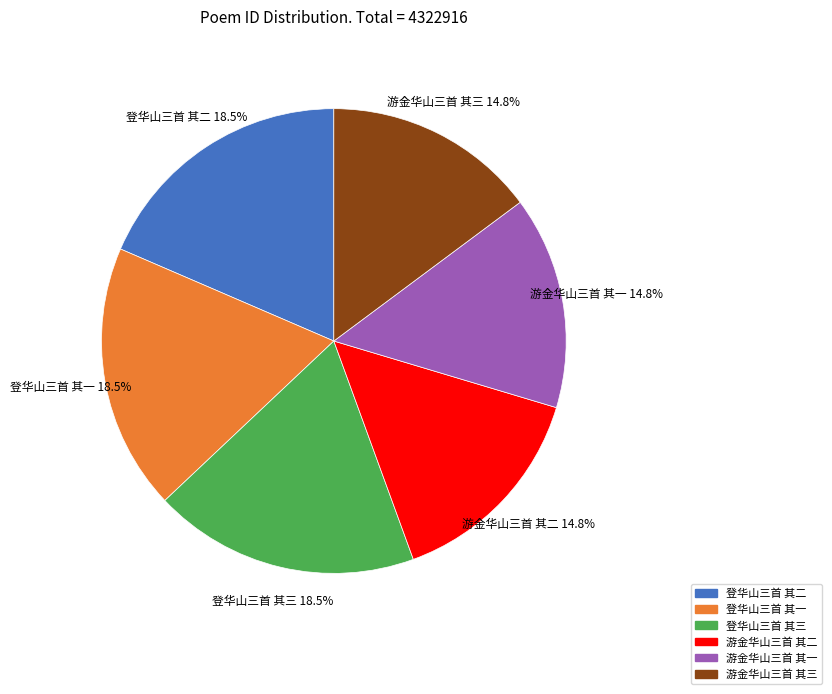

What percentage do 游金华山三首 其三 and 游金华山三首 其二 together represent?

29.6%